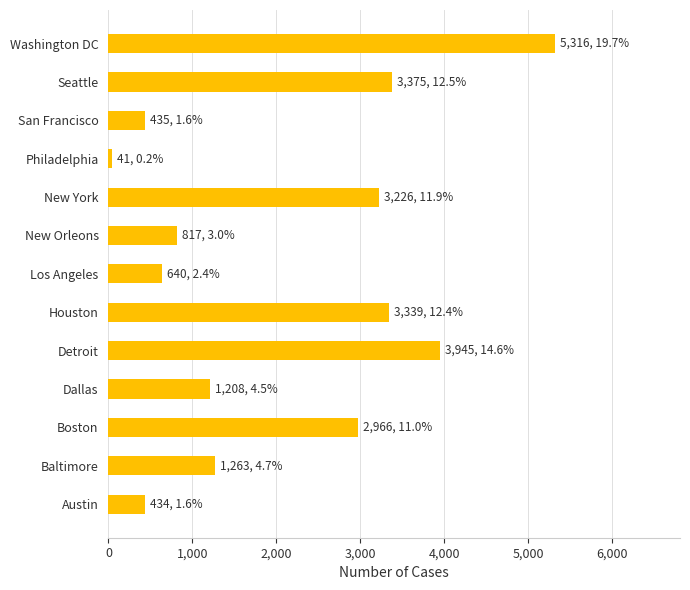

What is the sum of the values at New Orleons and San Francisco?

1252